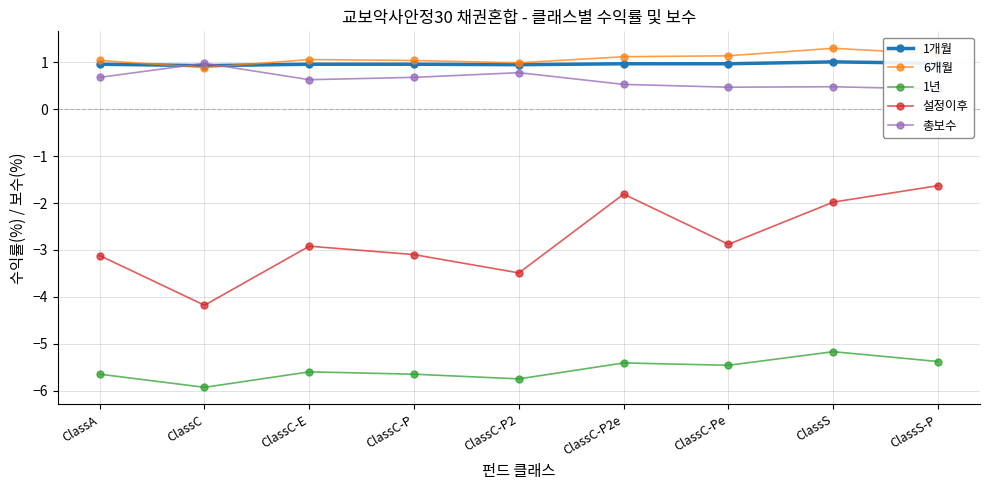

At how many categories does at least one series exceed -3?

9